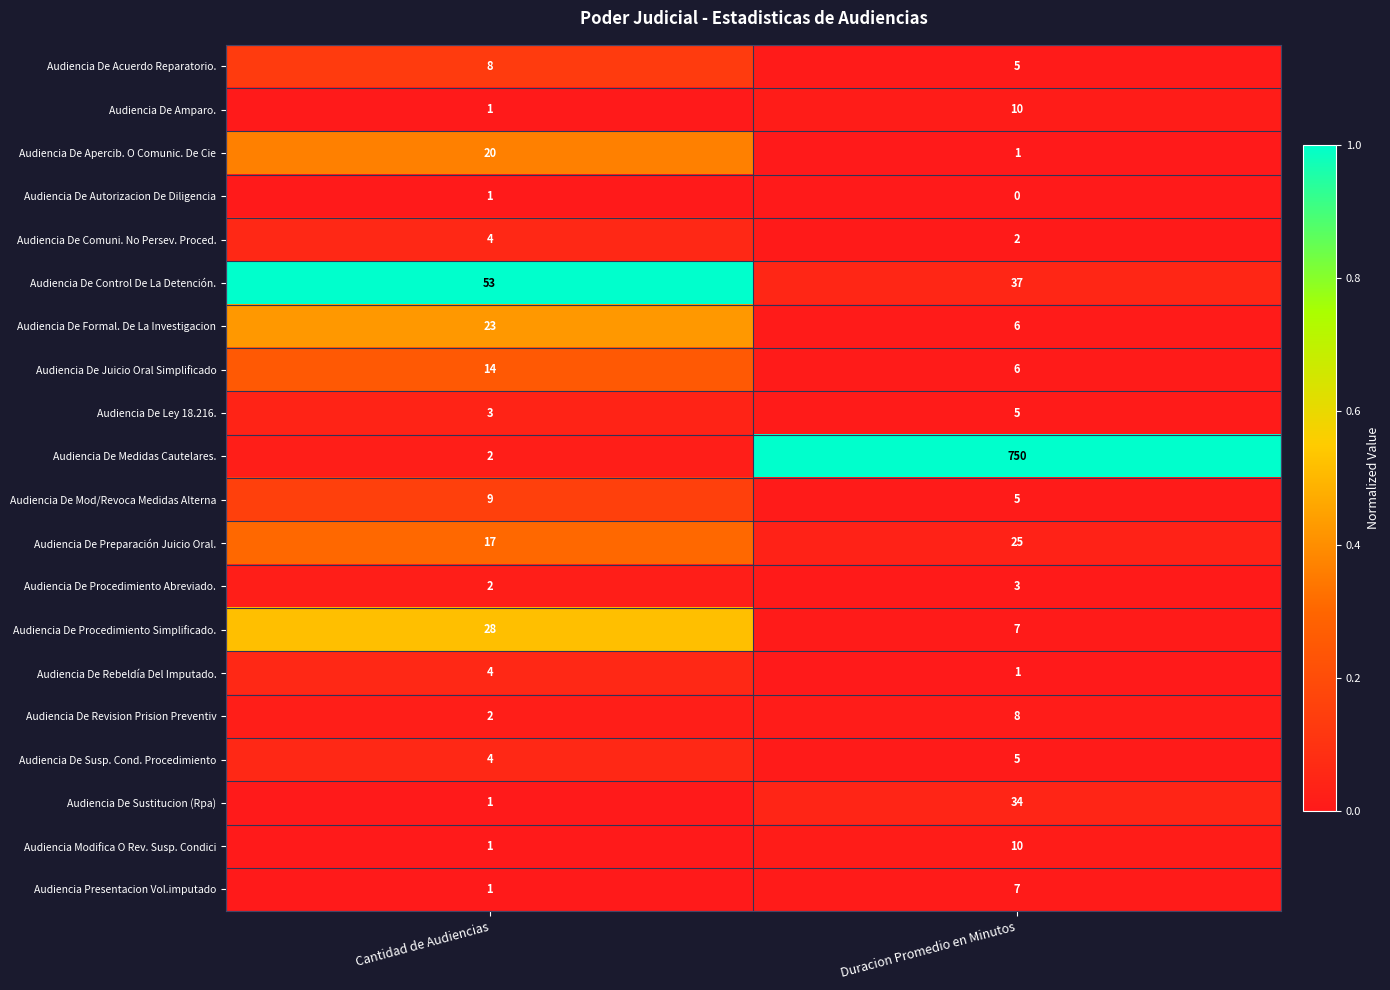

Which label corresponds to the largest value in the chart?

Duracion Promedio en Minutos